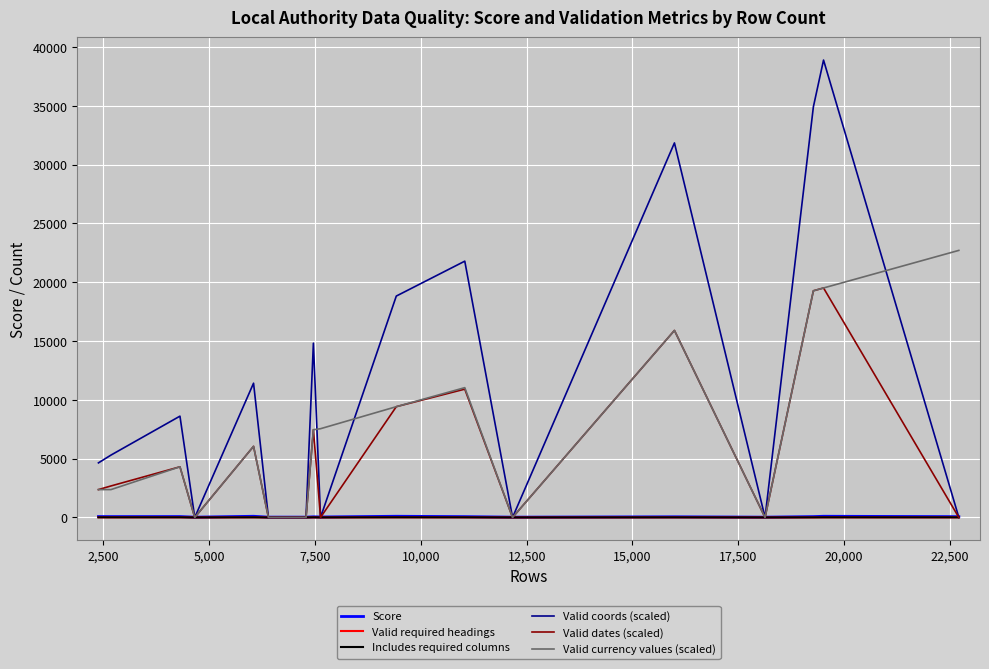

Count the number of data series in this chart.

6